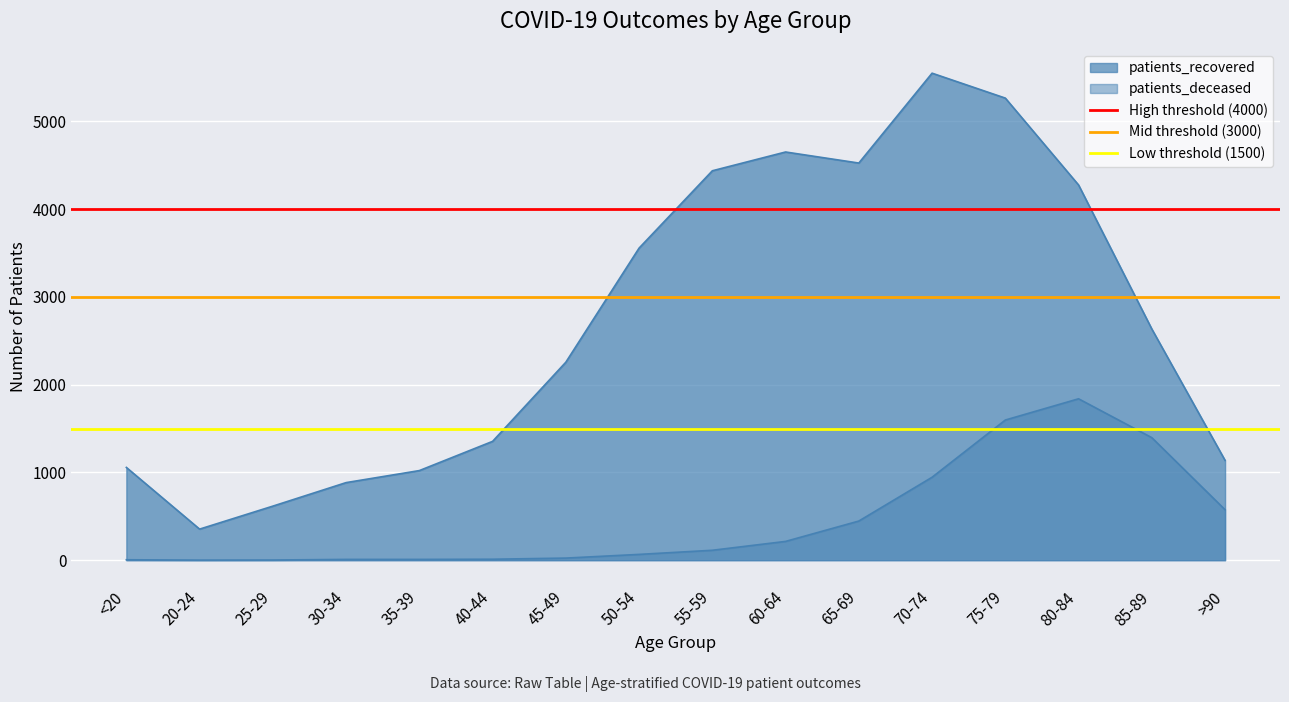

Which category has the highest value in the High threshold (4000) series?

<20